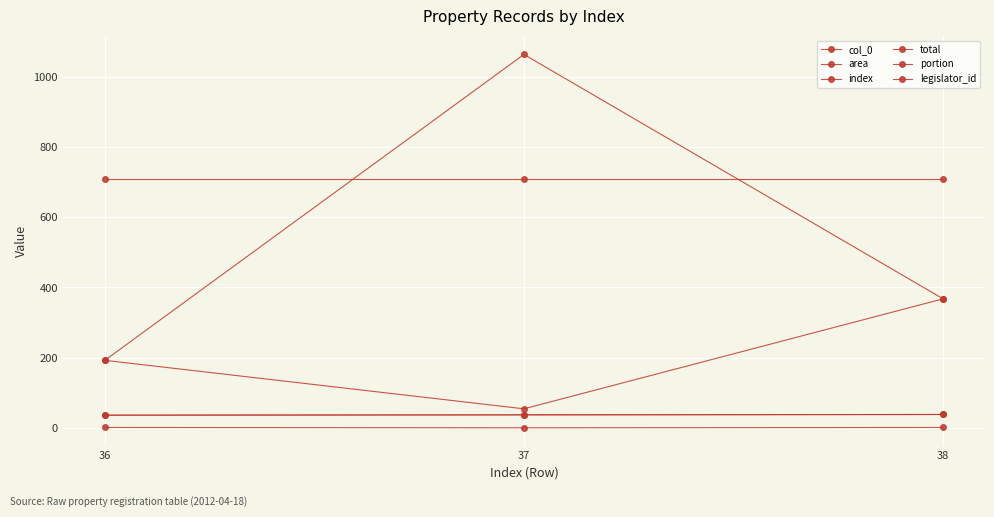

Does the chart have visible grid lines?

Yes